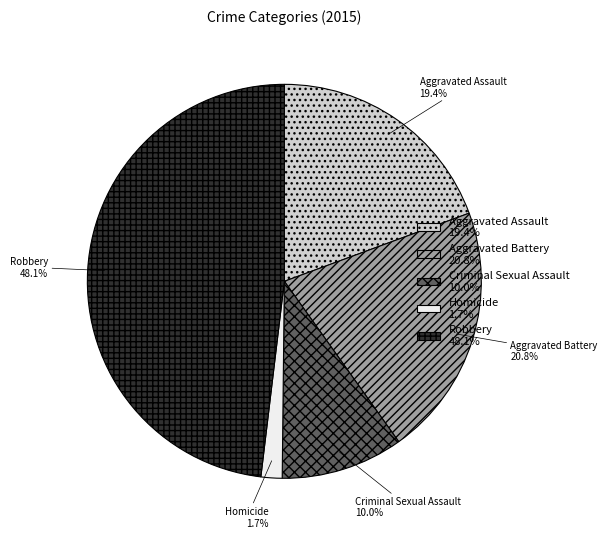

Between Aggravated Assault and Robbery, which is larger?

Robbery